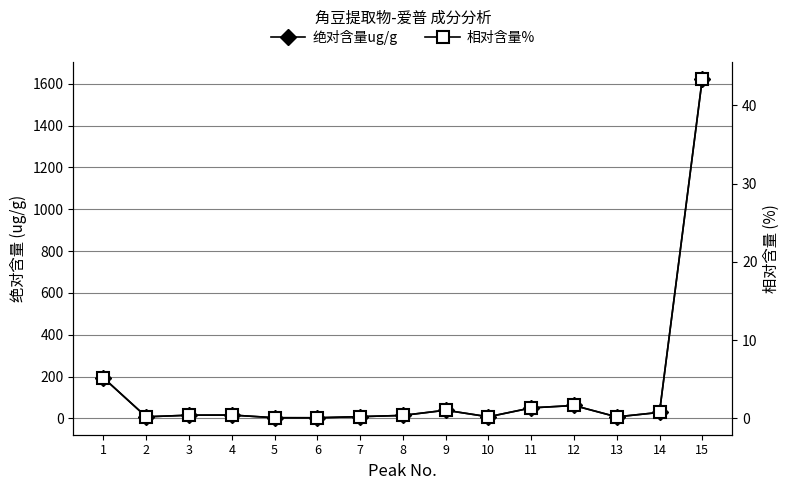

What is the difference between the highest and lowest values at 10?

7.7